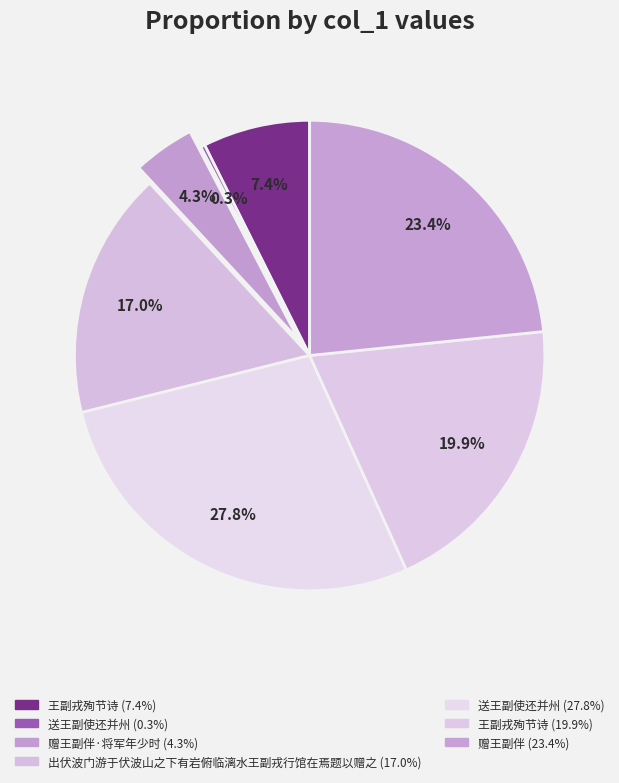

Which slice is the largest?

送王副使还并州